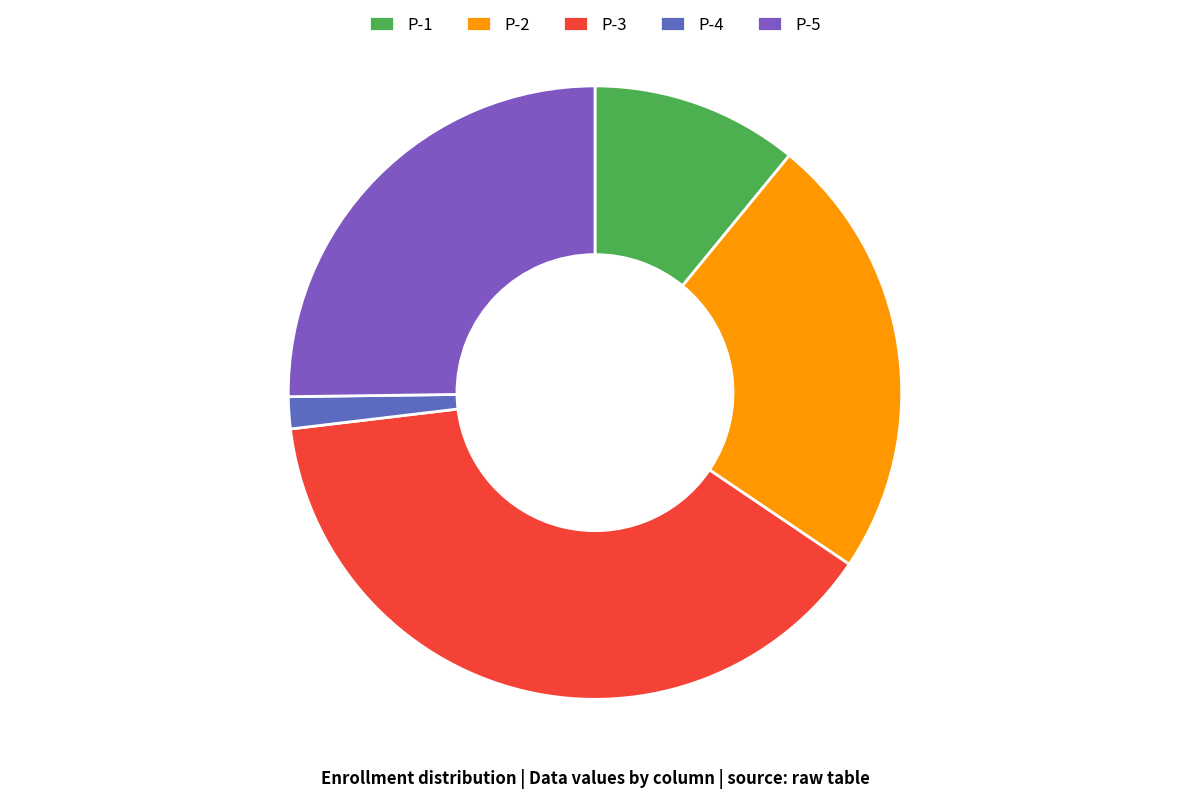

Which slice is the smallest?

P-4